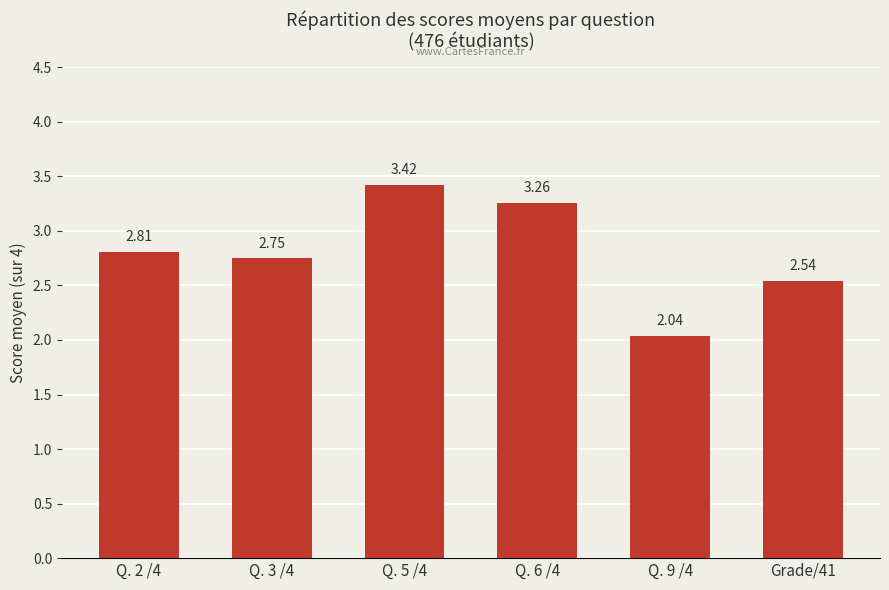

Which category has the highest value across all series?

Q. 5 /4